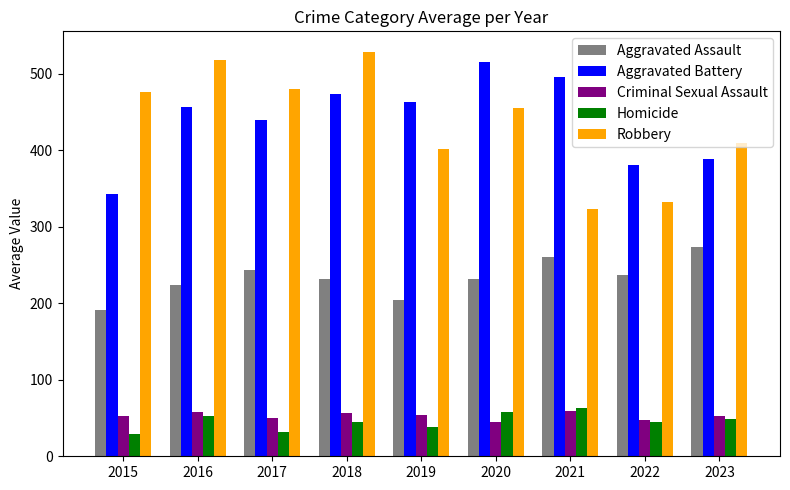

What is the difference between the second highest and second lowest values in the Robbery series?

186